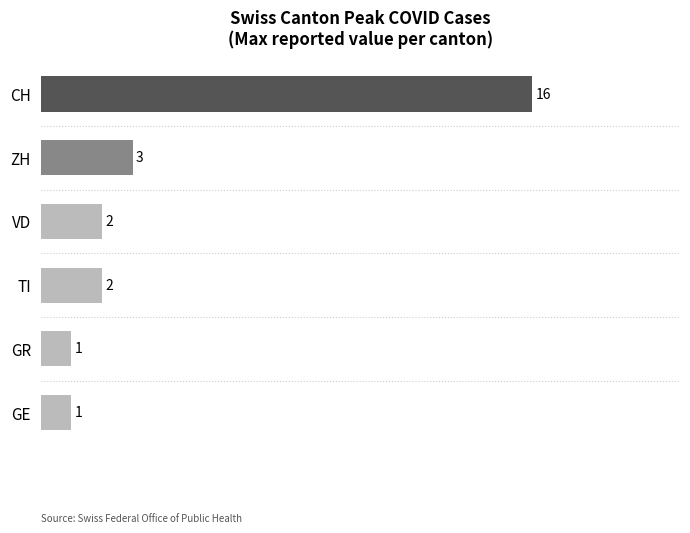

Which category has the highest value across all series?

CH